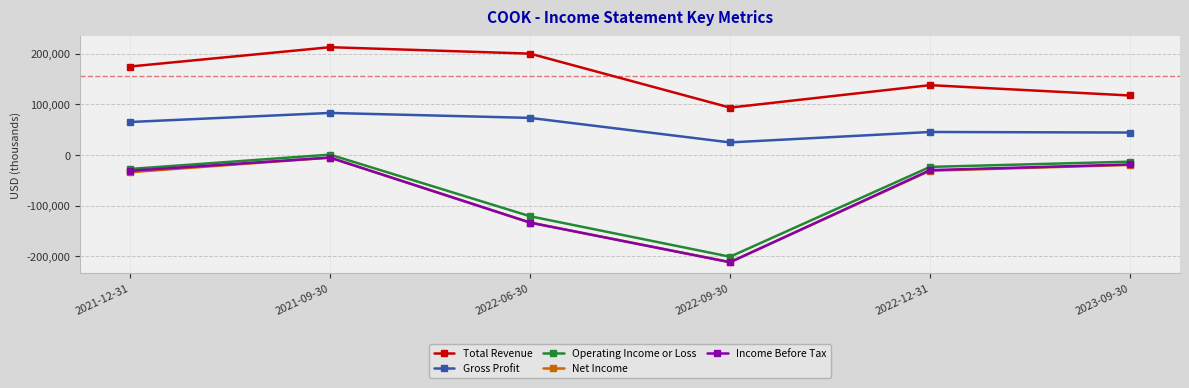

Where is the first local minimum for Gross Profit?

2022-09-30